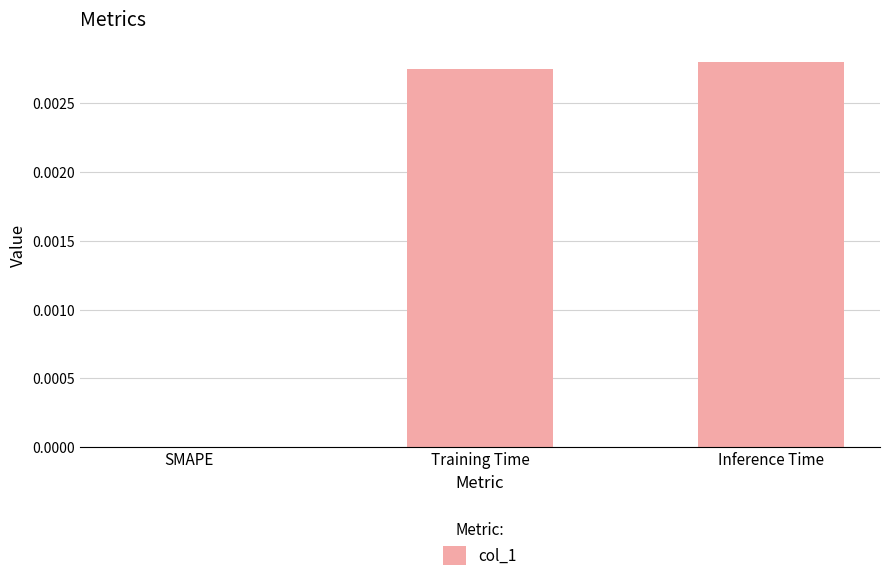

Which has a higher value, Training Time or SMAPE?

Training Time